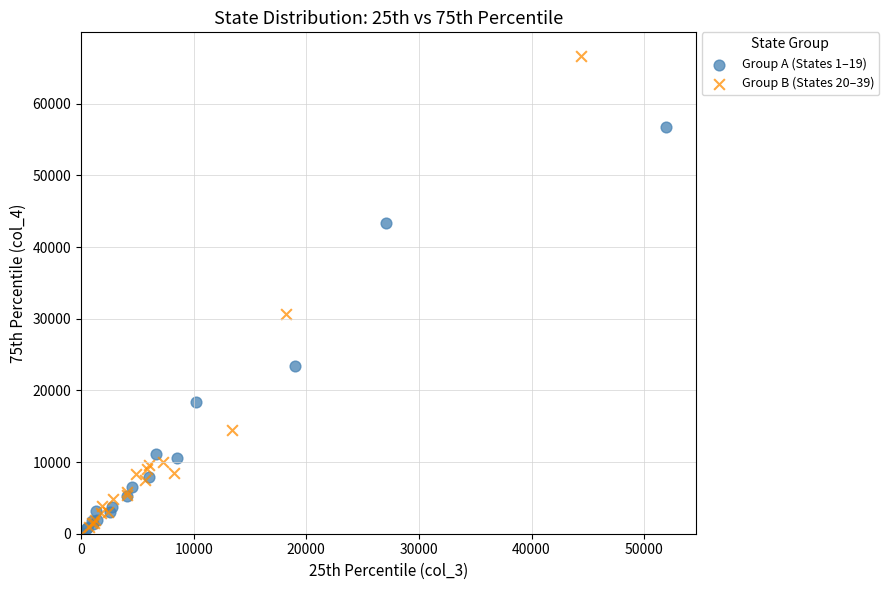

Which series has the widest spread of Y values?

Group B (States 20–39)